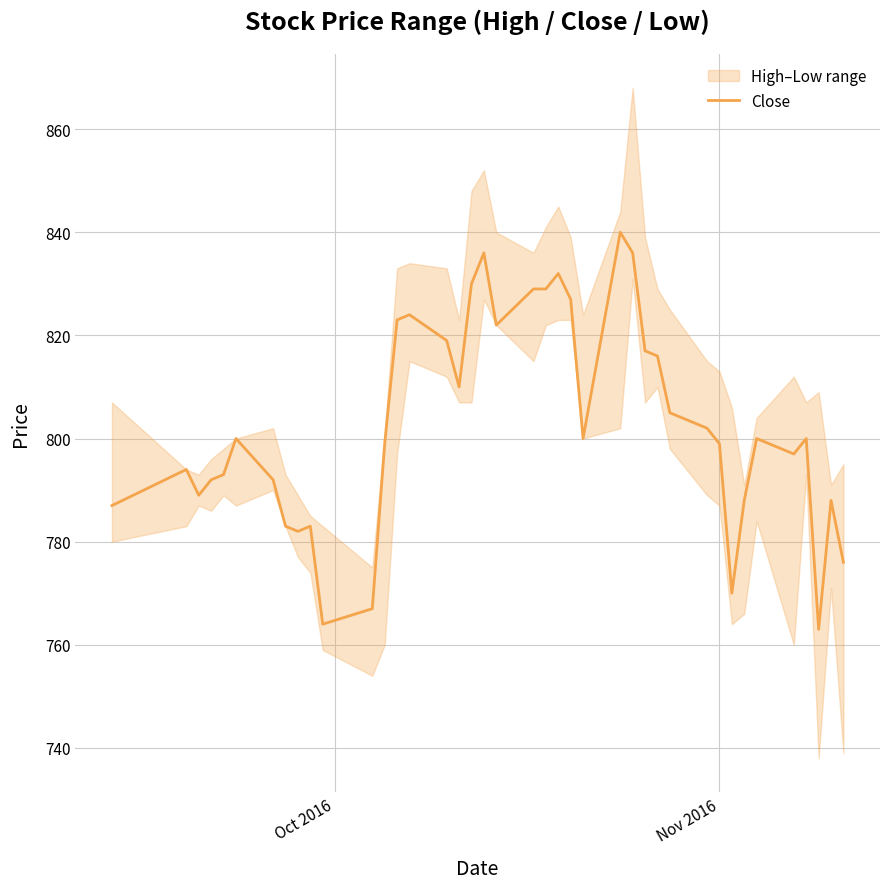

Reading left to right, list all the values displayed in this chart.

787	794	789	792	793	800	792	783	782	783	764	767	799	823	824	819	810	830	836	822	829	829	832	827	800	840	836	817	816	805	802	799	770	788	800	797	800	763	788	776